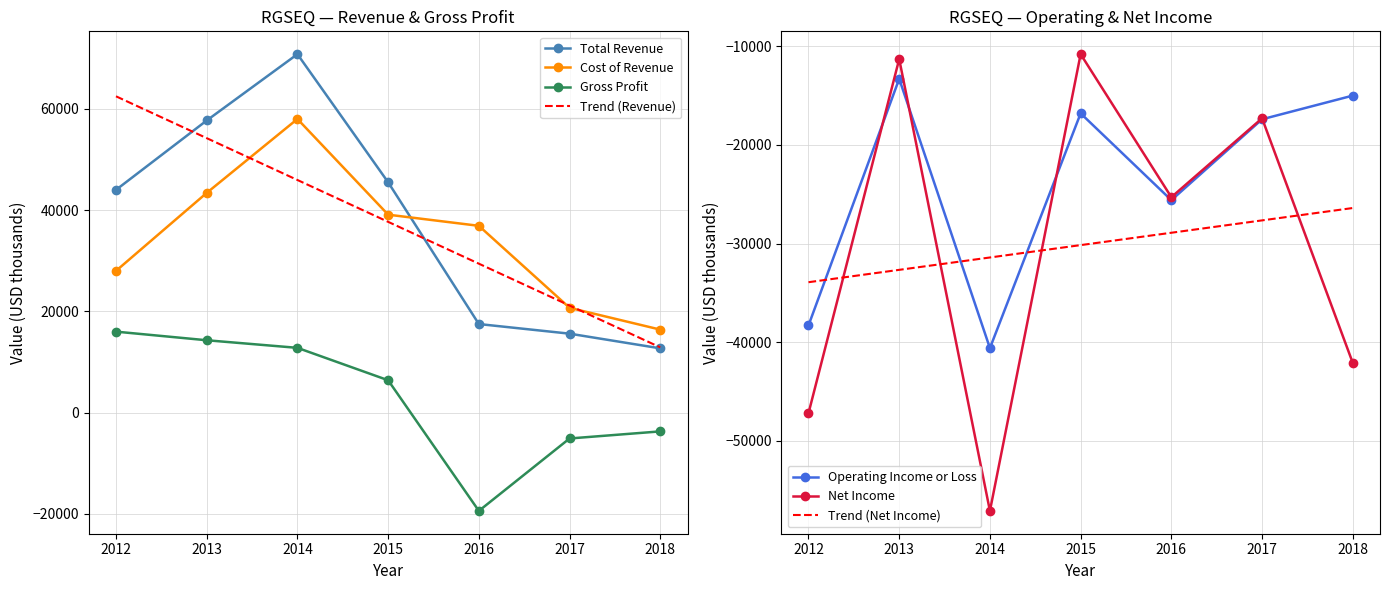

Which series has the largest total across all categories?

Total Revenue